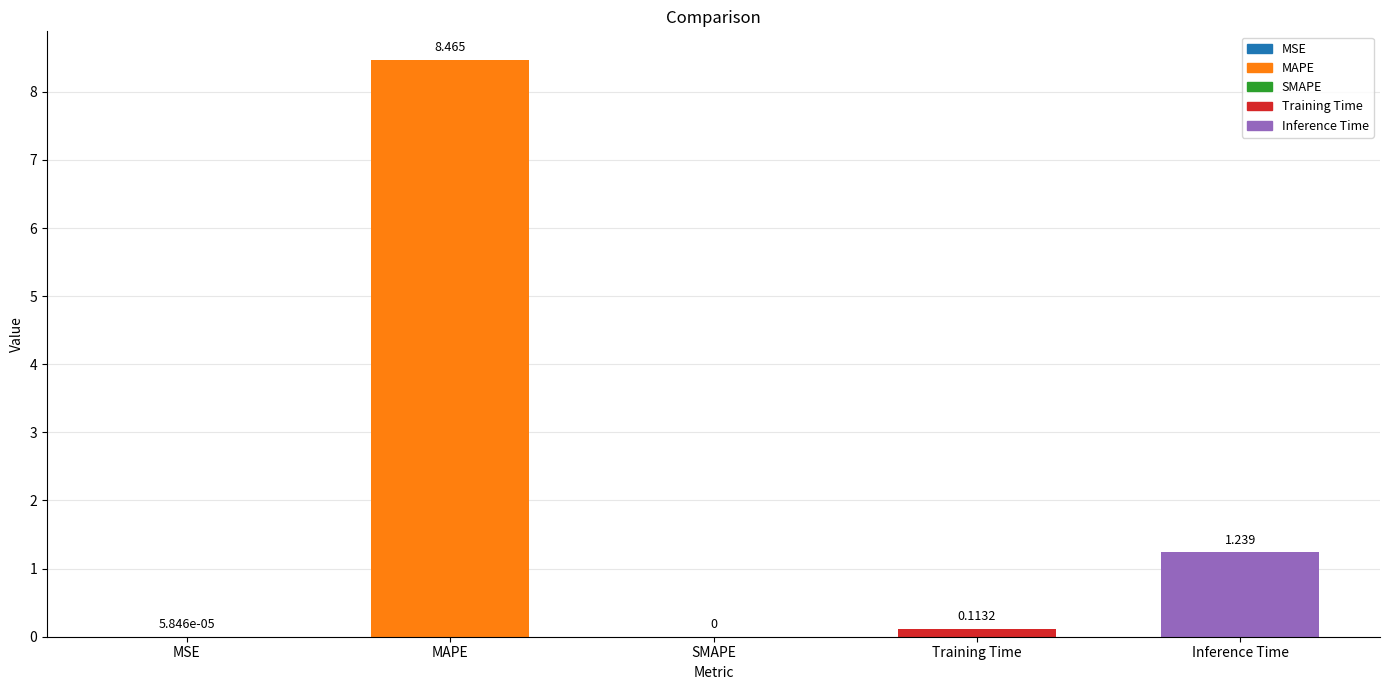

At which label is the value closest to 4?

Inference Time